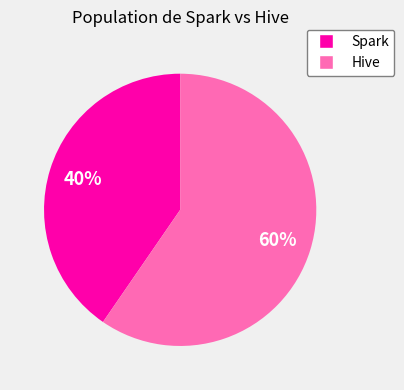

Does any single category account for the majority?

Yes